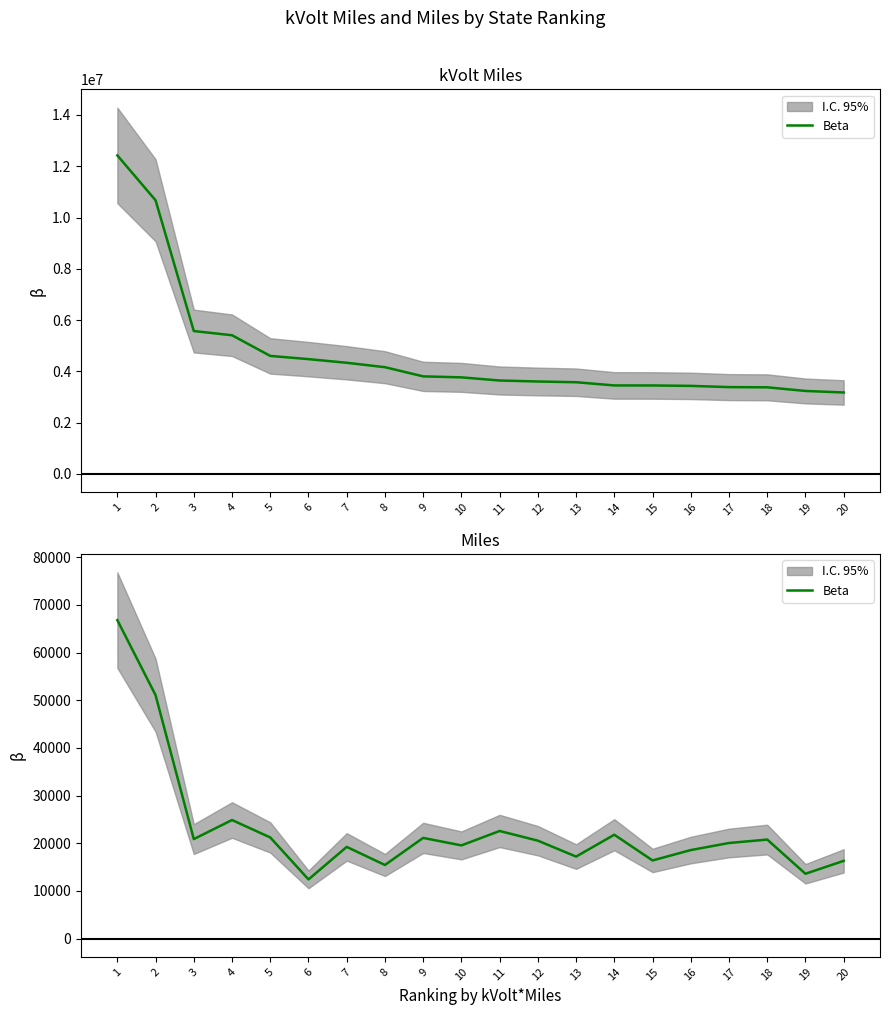

Where is the first local maximum?

4